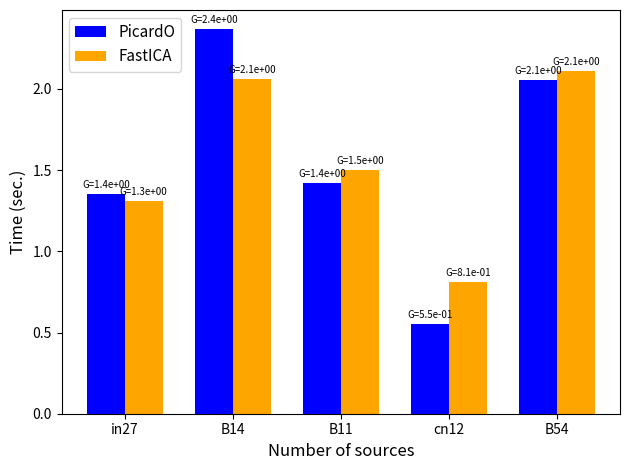

At which category is the sum across all series the highest?

B14